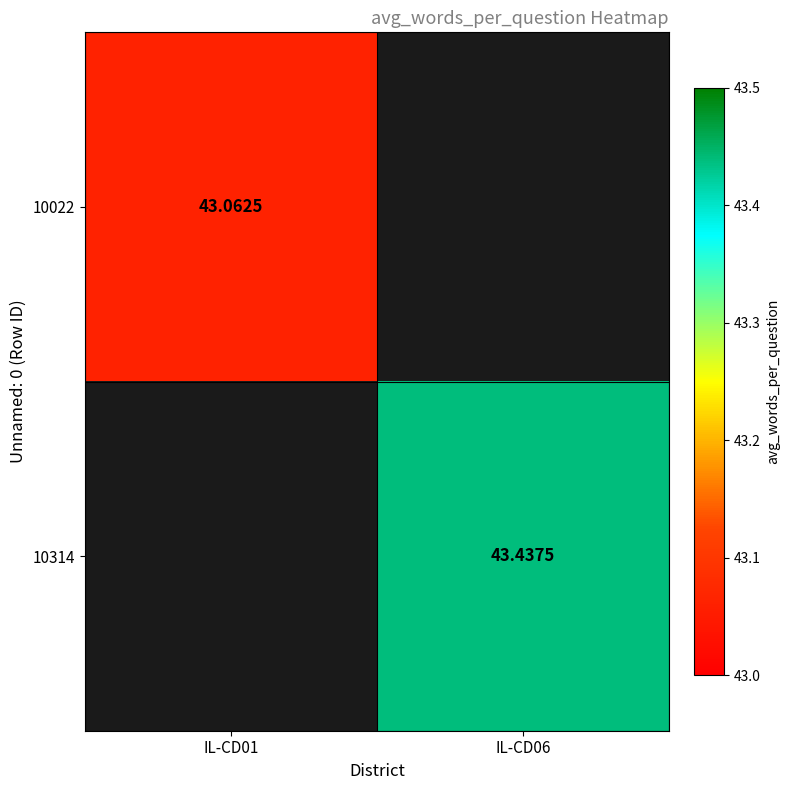

The 10022 series shows 43.1 at IL-CD01. True or false?

True